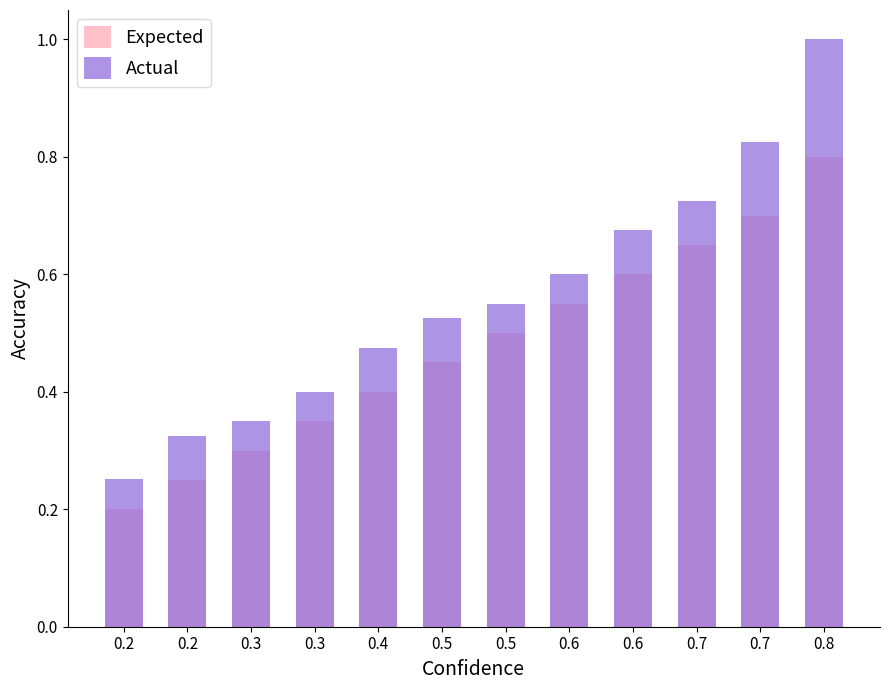

Is it true that Expected equals 1.2 at 0.8?

False